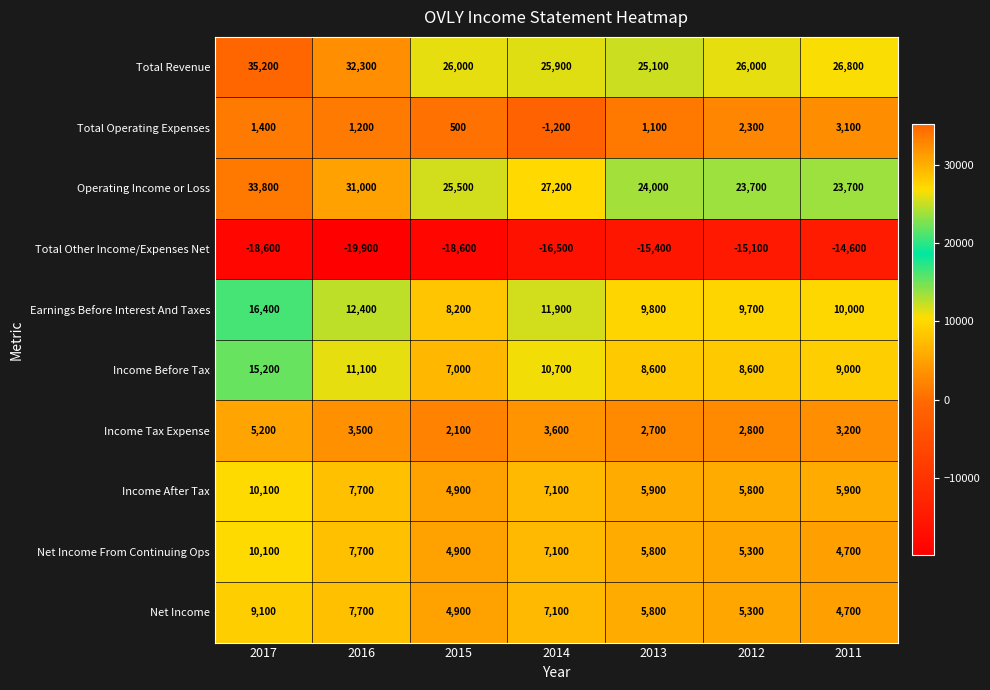

Which series has the largest total across all categories?

Total Revenue